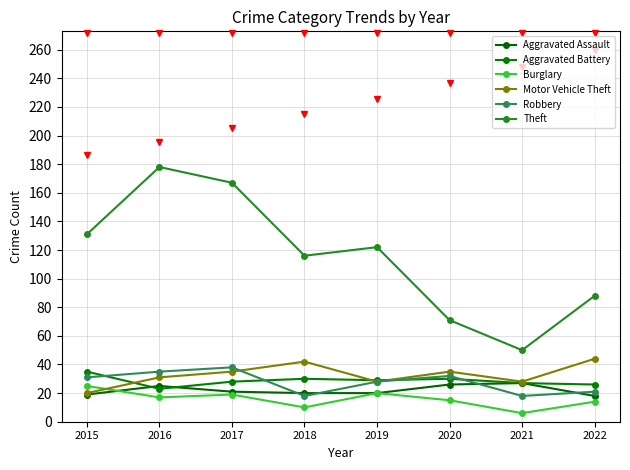

Where is the first local minimum for Motor Vehicle Theft?

2019